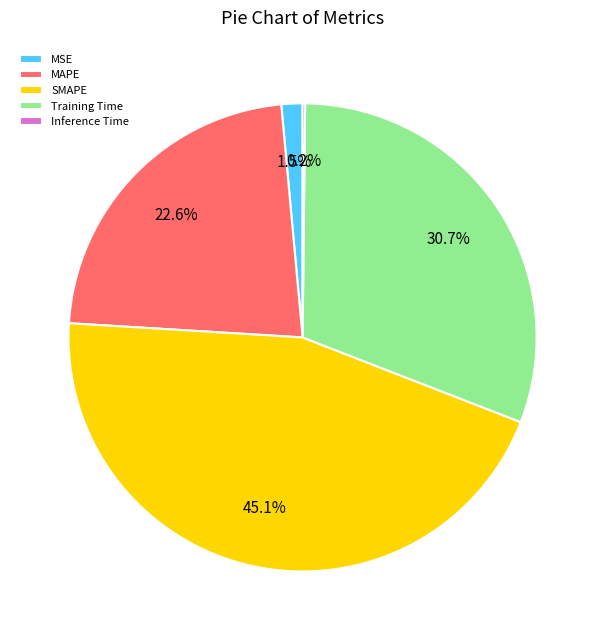

Which has a higher value, Training Time or MAPE?

Training Time